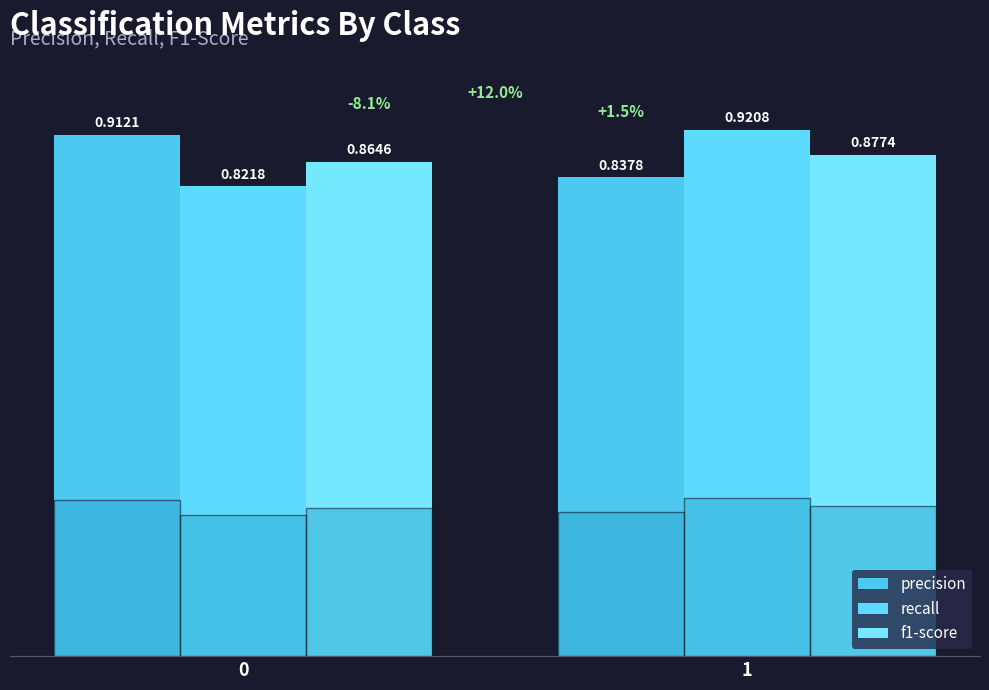

At which category is the sum across all series the highest?

1